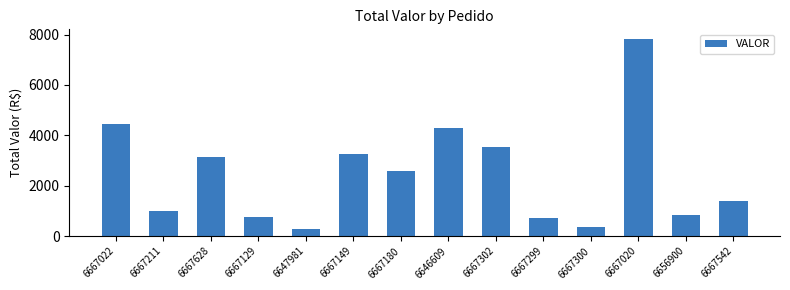

What is the ratio of the value at 6667302 to the value at 6656900?

4.3